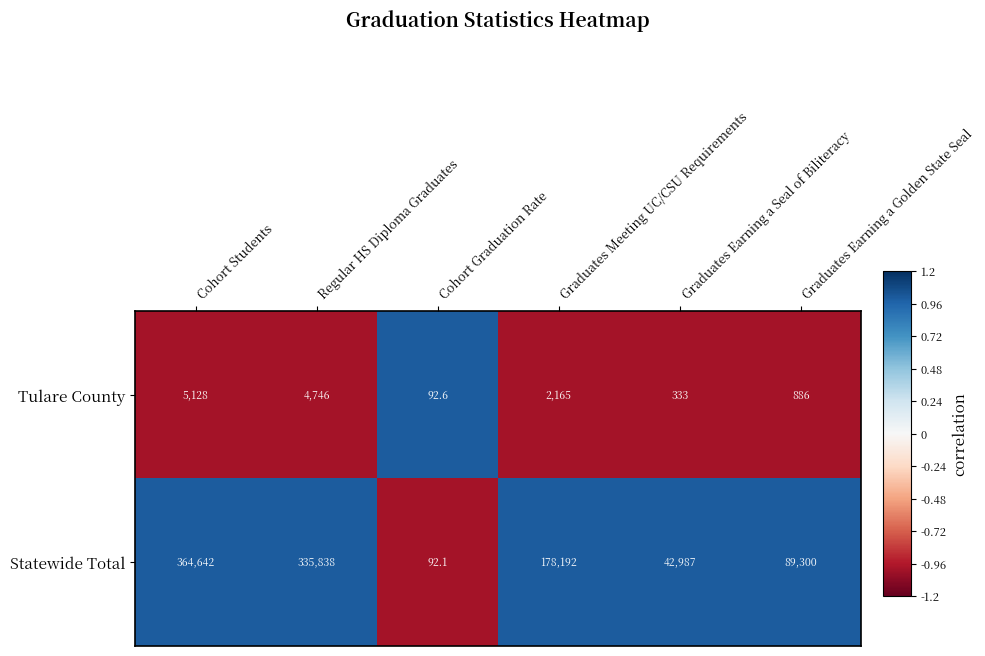

Which series has the largest total across all categories?

Statewide Total